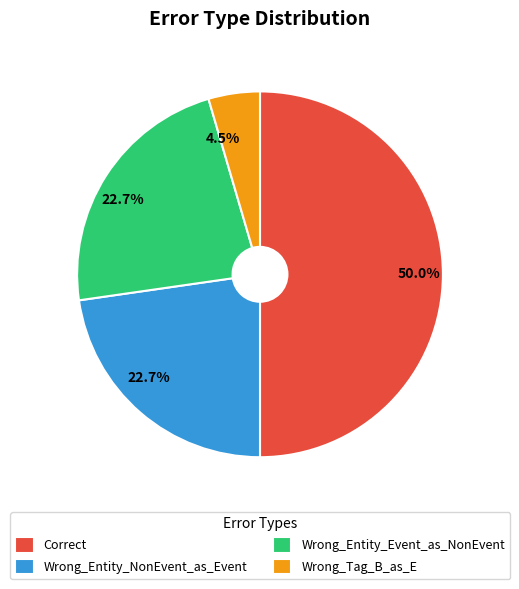

Is Wrong_Entity_NonEvent_as_Event the majority of the pie?

No